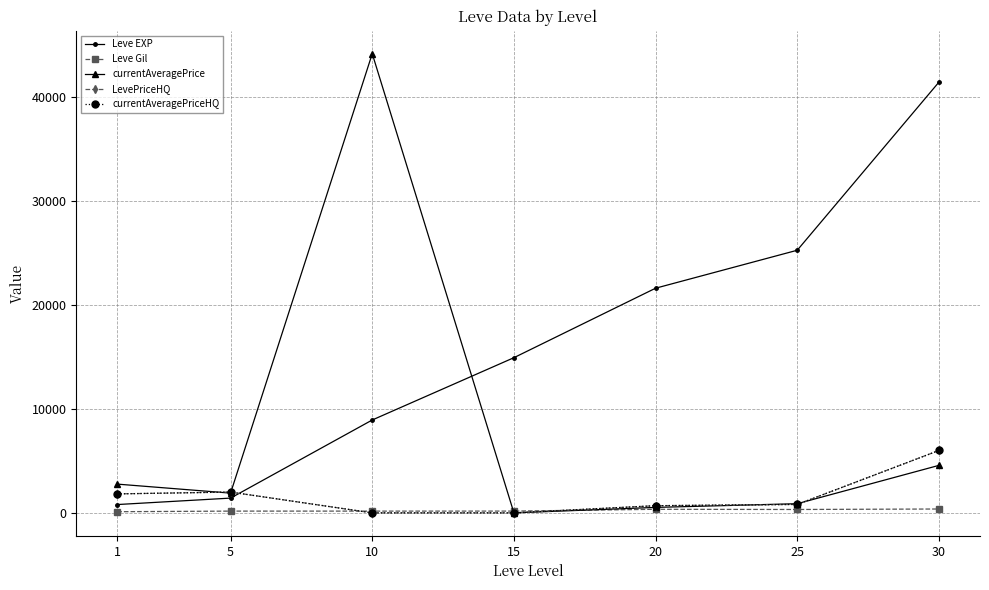

How many lines are shown in the chart?

5